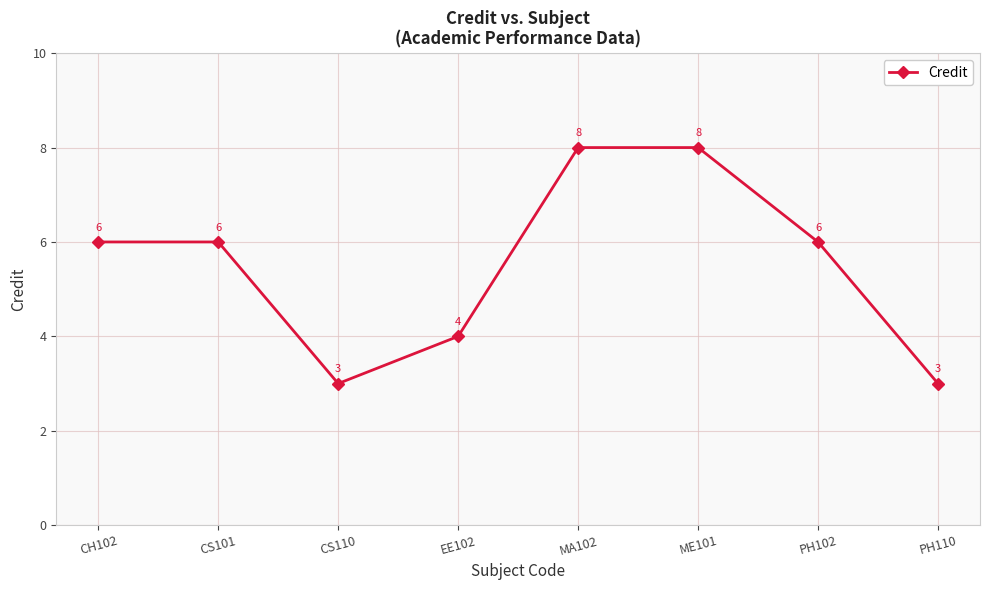

Count the values in the range 4 to 8.

6